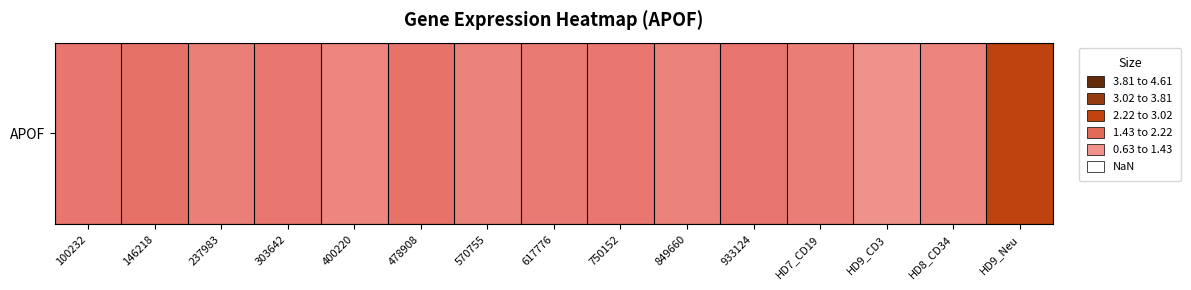

List the labels in order of value, largest first.

HD9_Neu, 146218, 478908, 933124, 100232, 303642, 750152, 617776, HD7_CD19, 237983, 570755, 849660, HD8_CD34, 400220, HD9_CD3